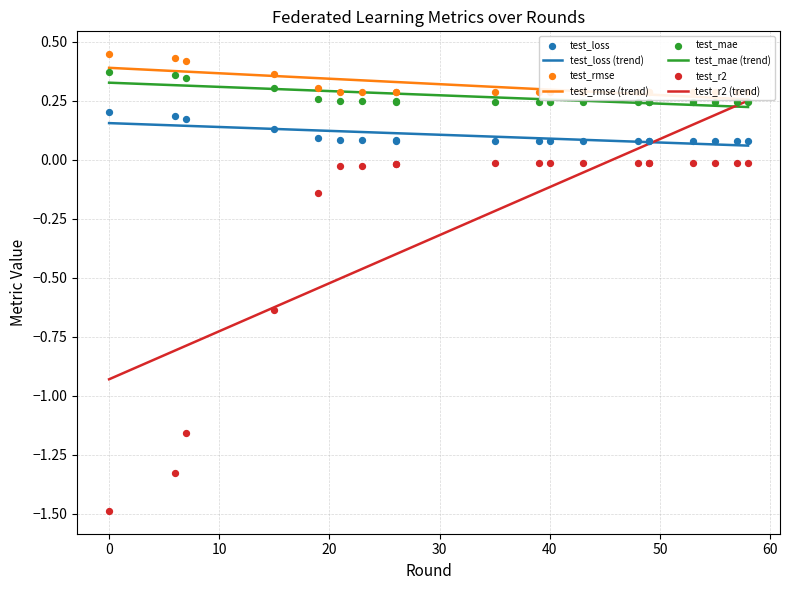

Is the value of test_rmse at −10 greater than the value of test_mae at 20?

Yes